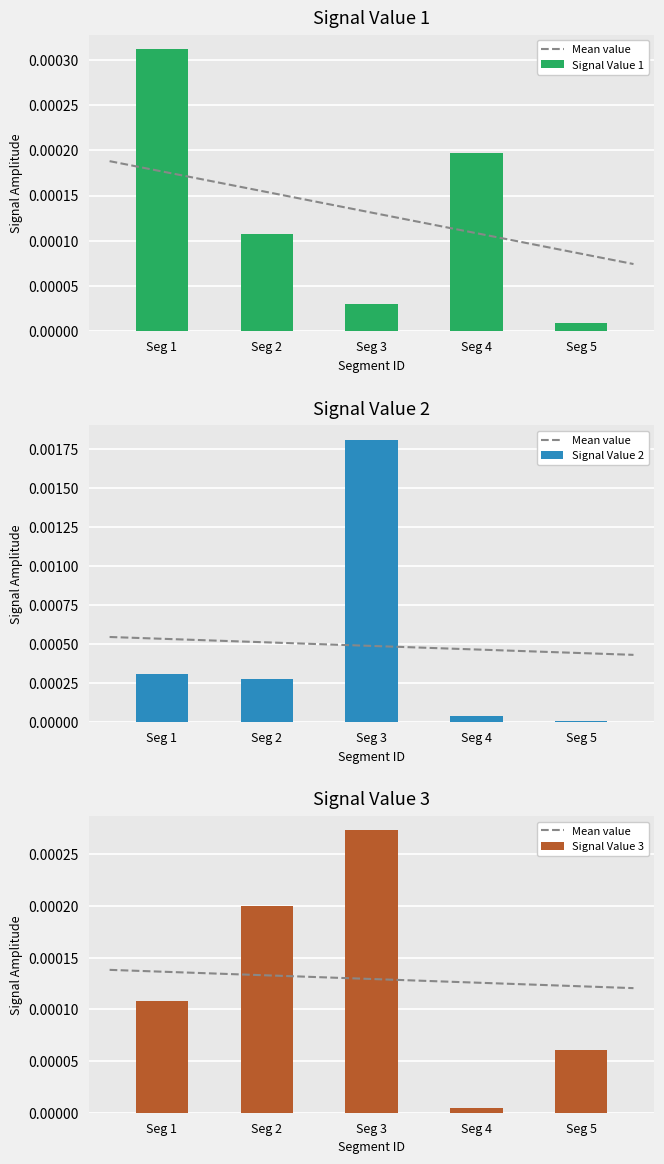

Which category has the lowest value in the Signal Value 1 series?

Seg 5